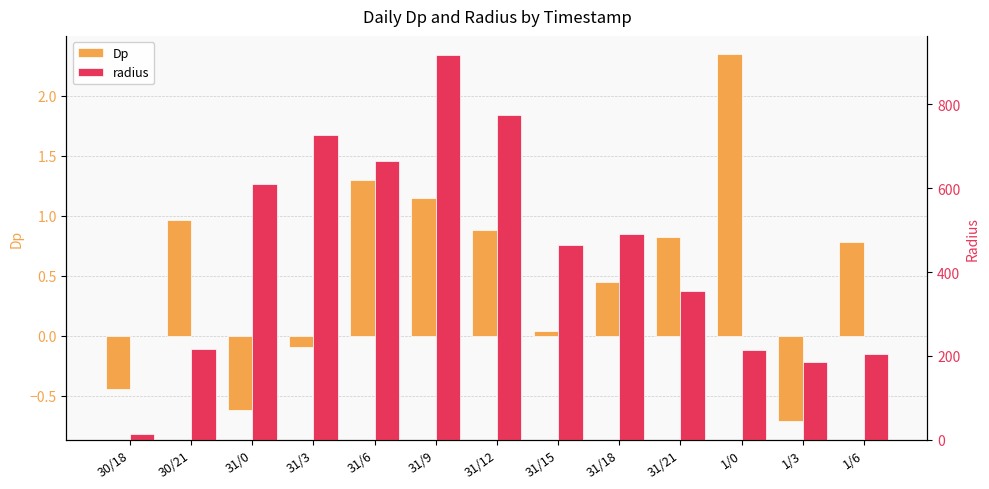

Reading left to right, transcribe all the data shown in this chart.

Dp: -0.4	1.0	-0.6	-0.1	1.3	1.2	0.9	0.0	0.4	0.8	2.3	-0.7	0.8
radius: 14.1	216.2	609.1	728.0	664.0	917.5	775.6	464.2	490.0	355.4	213.9	186.6	204.9